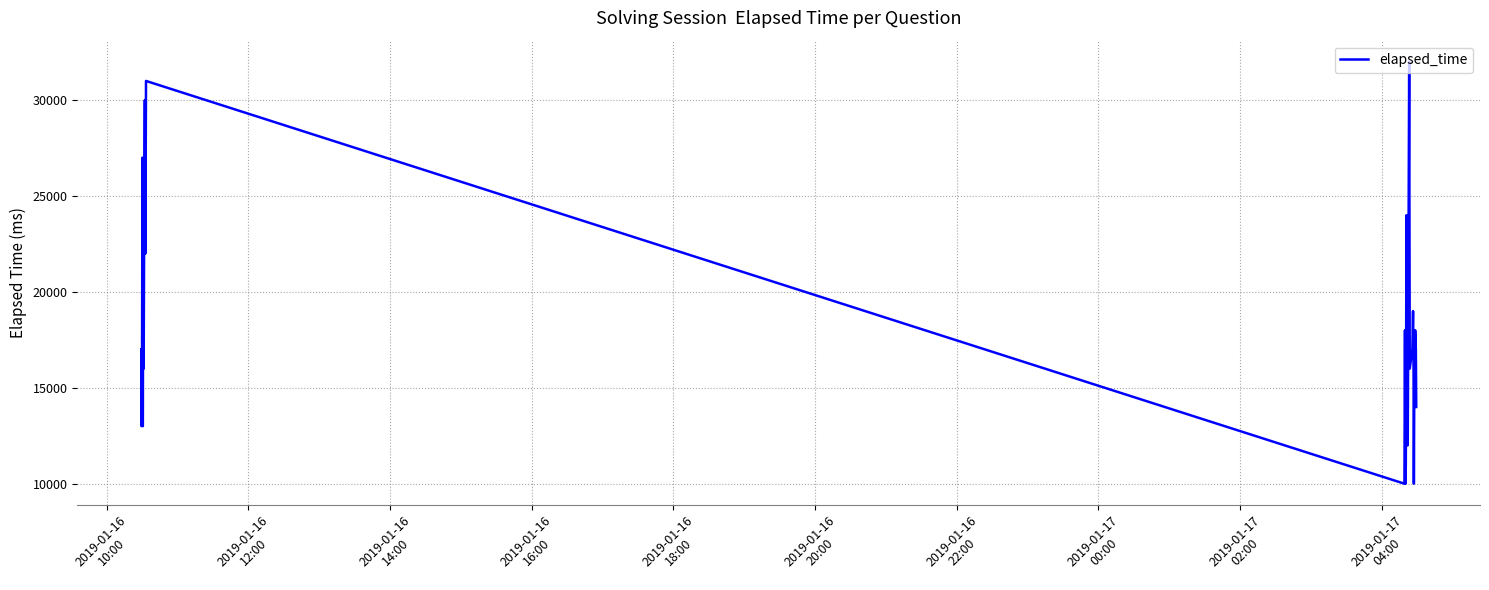

Reading left to right, transcribe all the data shown in this chart.

17000	13000	14000	27000	13000	22000	16000	24000	30000	22000	31000	10000	18000	10000	11000	24000	12000	12000	18000	32000	16000	17000	19000	16000	10000	15000	14000	18000	17000	14000